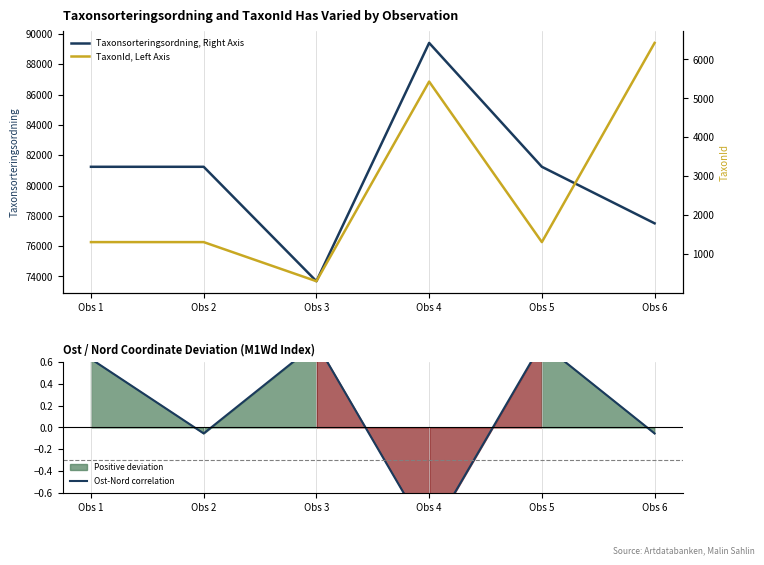

What is the value of the TaxonId, Left Axis point at the 1st from the left?

1312.0